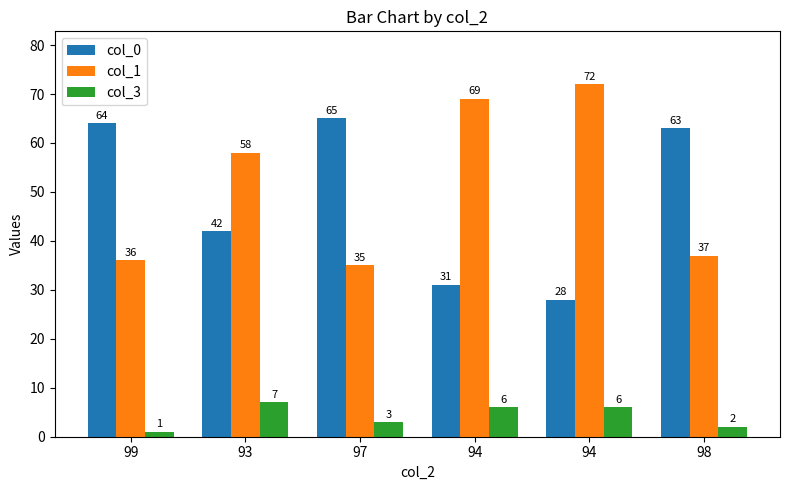

How many series are shown in this chart?

3